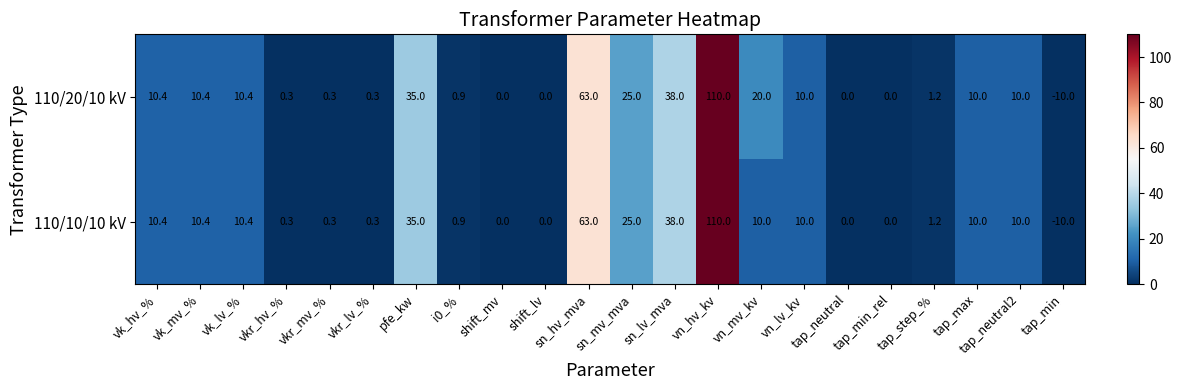

What is the sum of the 110/10/10 kV values at shift_mv and vk_hv_%?

10.4